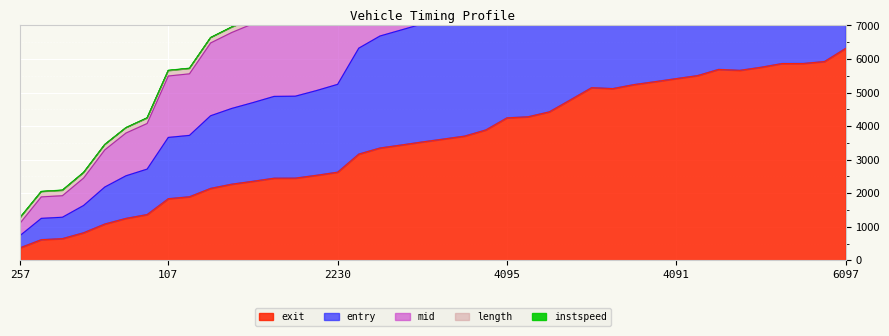

True or false: mid and exit cross at least once.

False